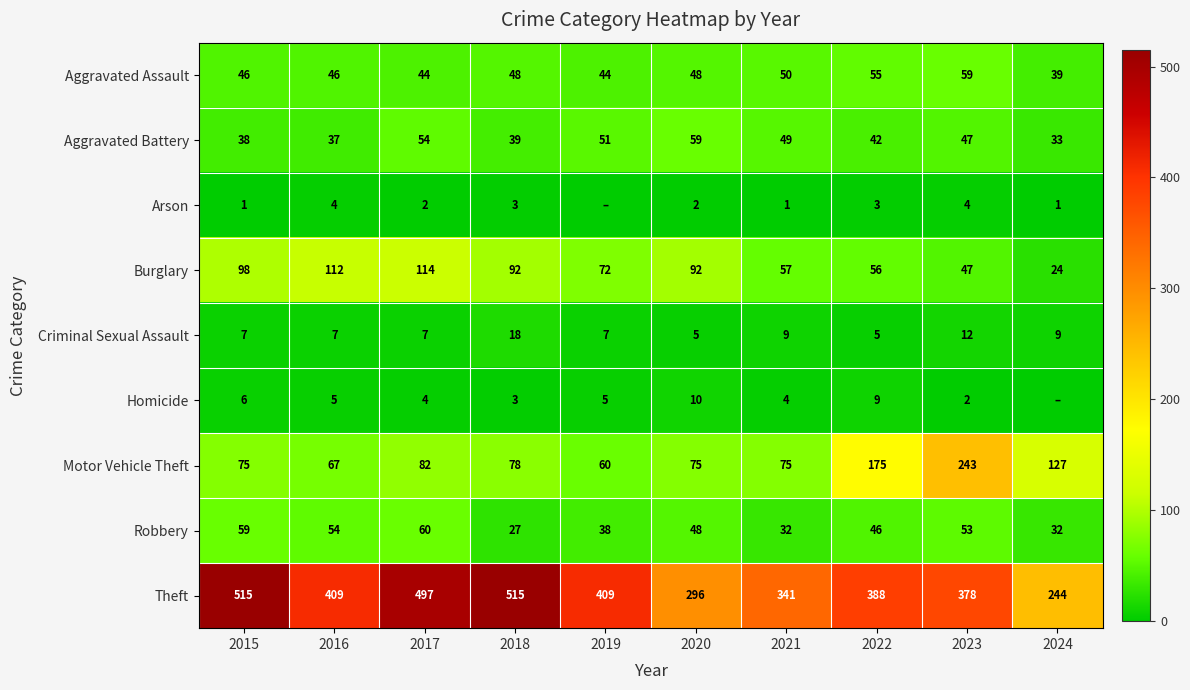

At 2016, list the series in order from smallest to largest.

Arson, Homicide, Criminal Sexual Assault, Aggravated Battery, Aggravated Assault, Robbery, Motor Vehicle Theft, Burglary, Theft